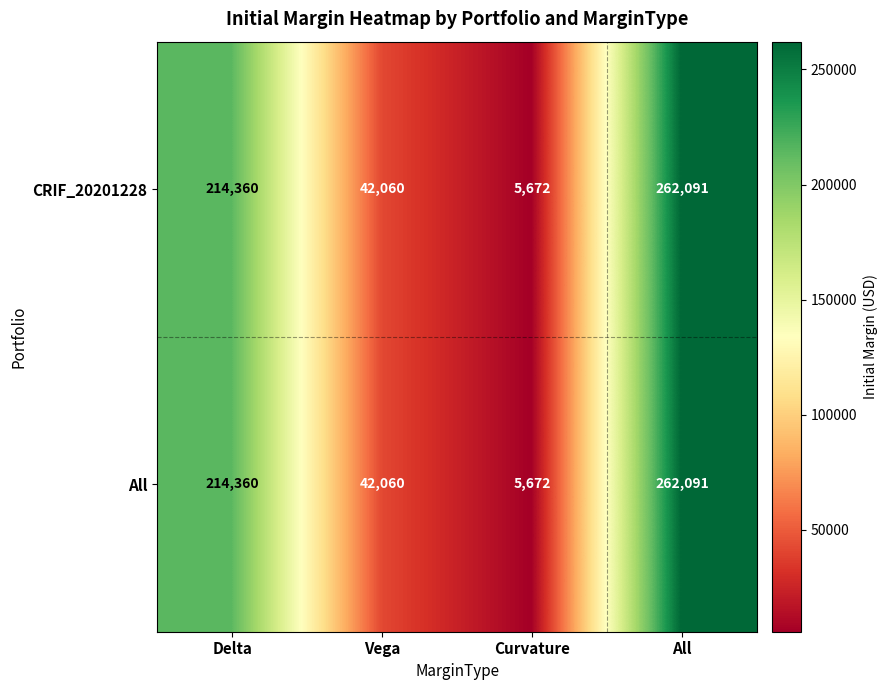

Reading left to right, transcribe all the data shown in this chart.

CRIF_20201228: 214360	42060	5672	262091
All: 214360	42060	5672	262091